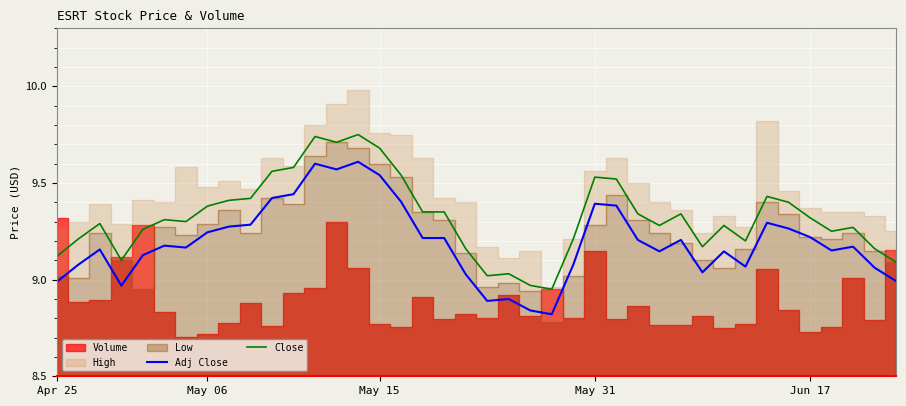

At how many categories does at least one series exceed 9?

38